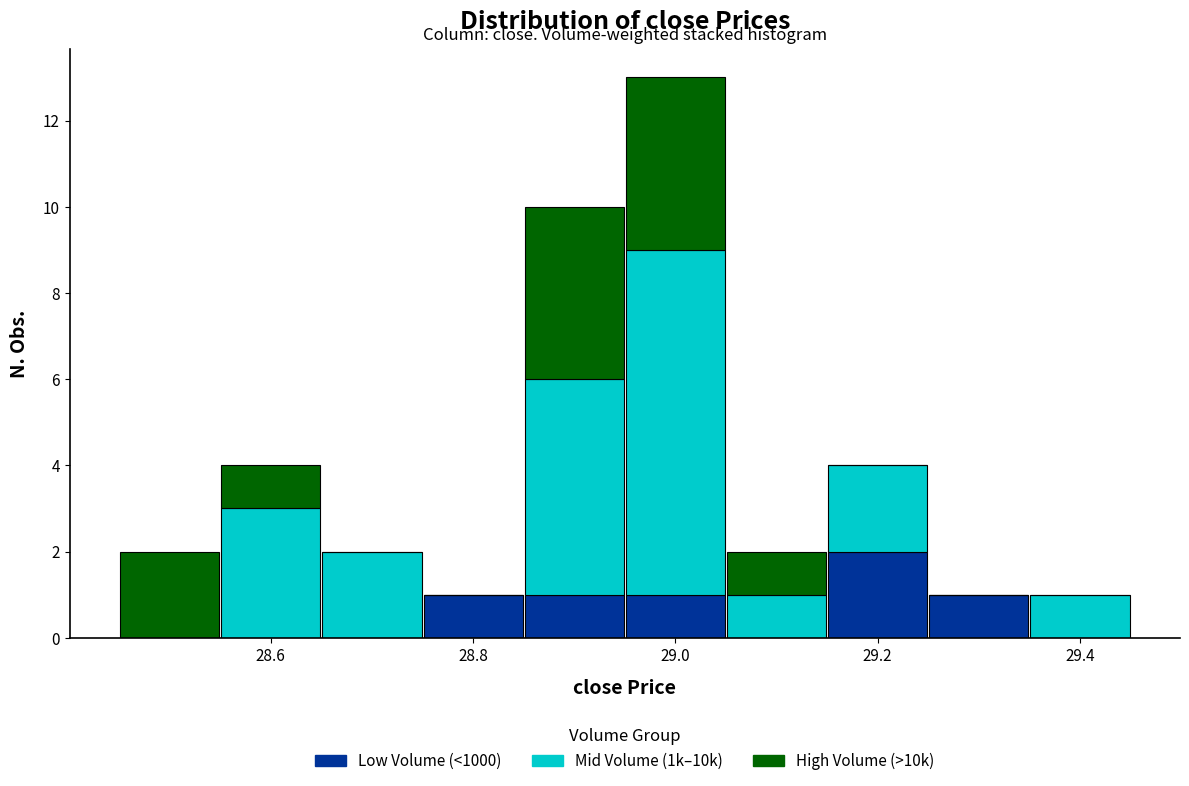

What is the total height of the stacked bar covering 28.45 to 28.55 on the x-axis? Neither the bar edges nor the heights are printed on the chart, so give them approximately, as read against the axes.

2